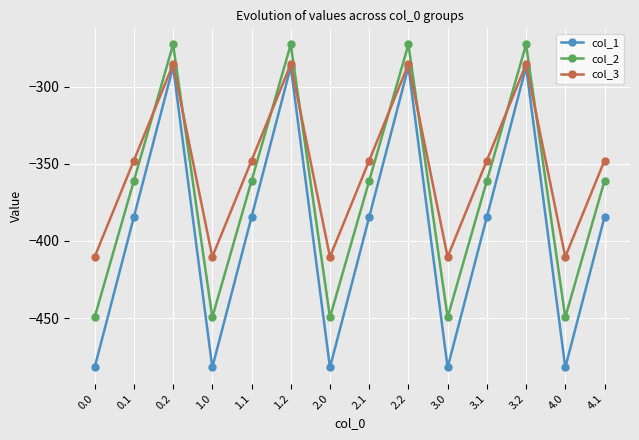

What is the average value of the col_3 series?

-352.4